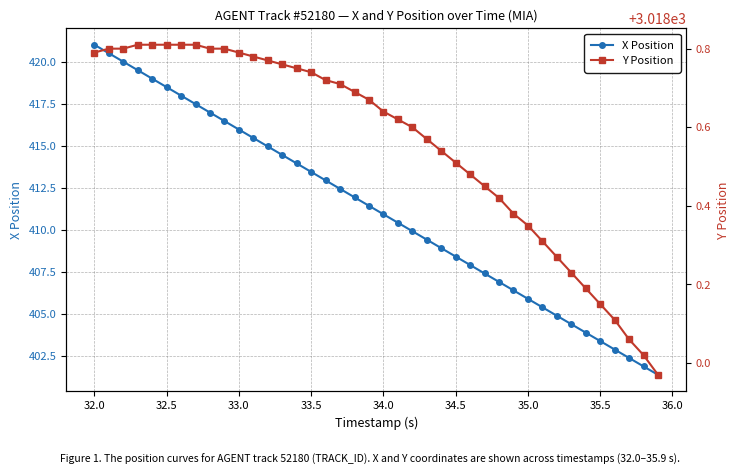

What is the difference between the second highest and minimum values in the X Position series?

19.2